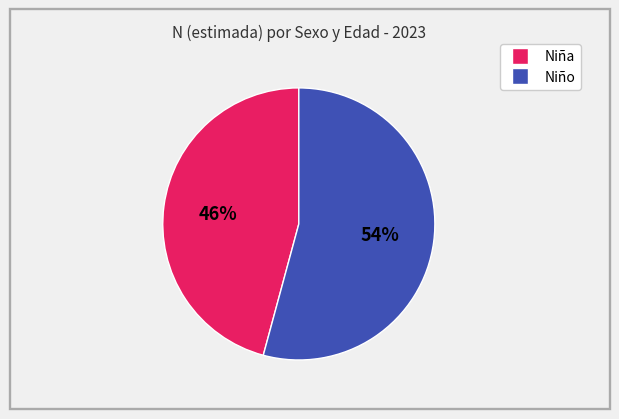

Count the number of slices in the pie.

2